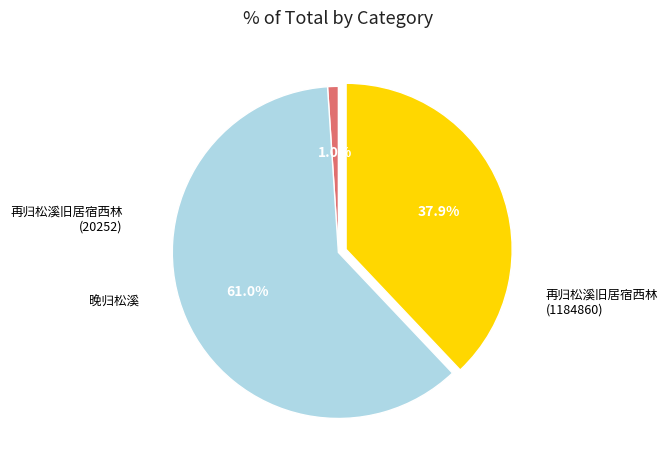

Is there a majority slice in this chart?

Yes